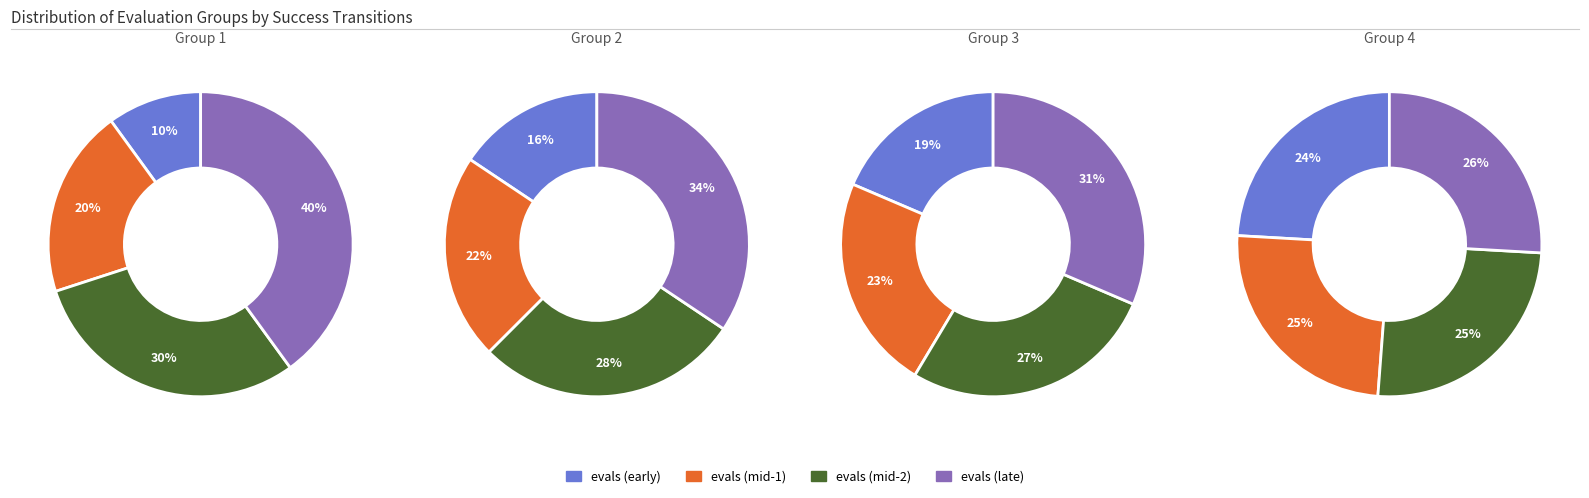

How many slices are in this pie chart?

4